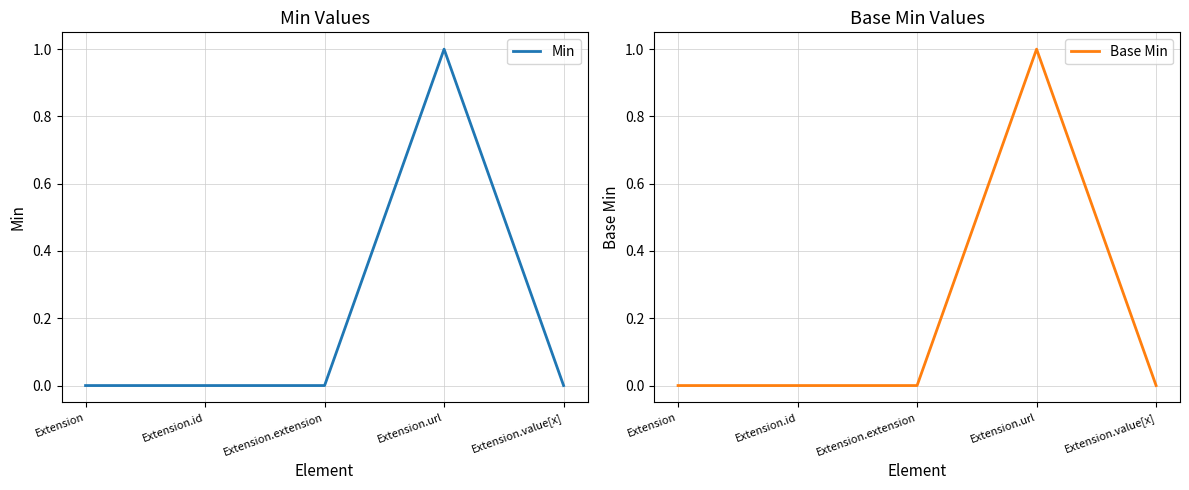

Reading left to right, transcribe all the data shown in this chart.

Min: Extension=0	Extension.id=0	Extension.extension=0	Extension.url=1	Extension.value[x]=0
Base Min: Extension=0	Extension.id=0	Extension.extension=0	Extension.url=1	Extension.value[x]=0